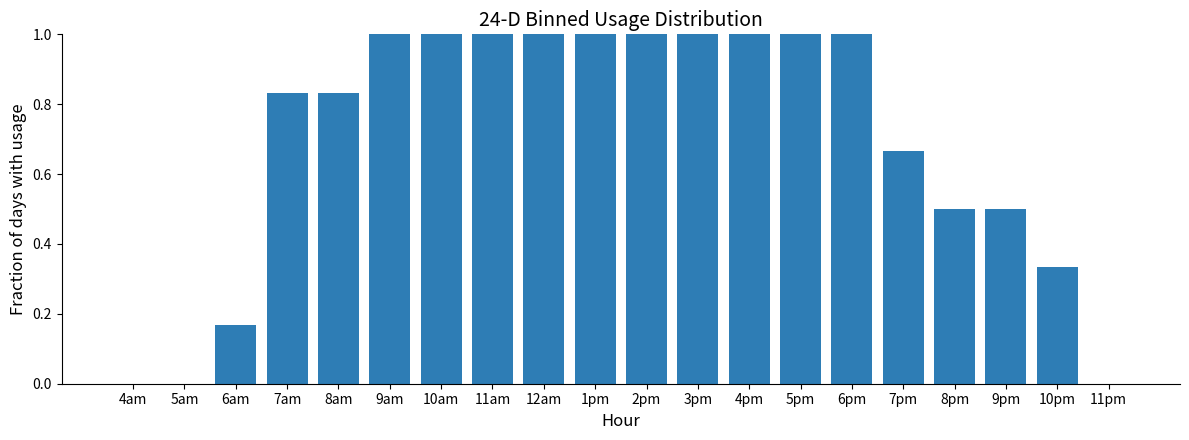

Which has a higher value, 7am or 11pm?

7am